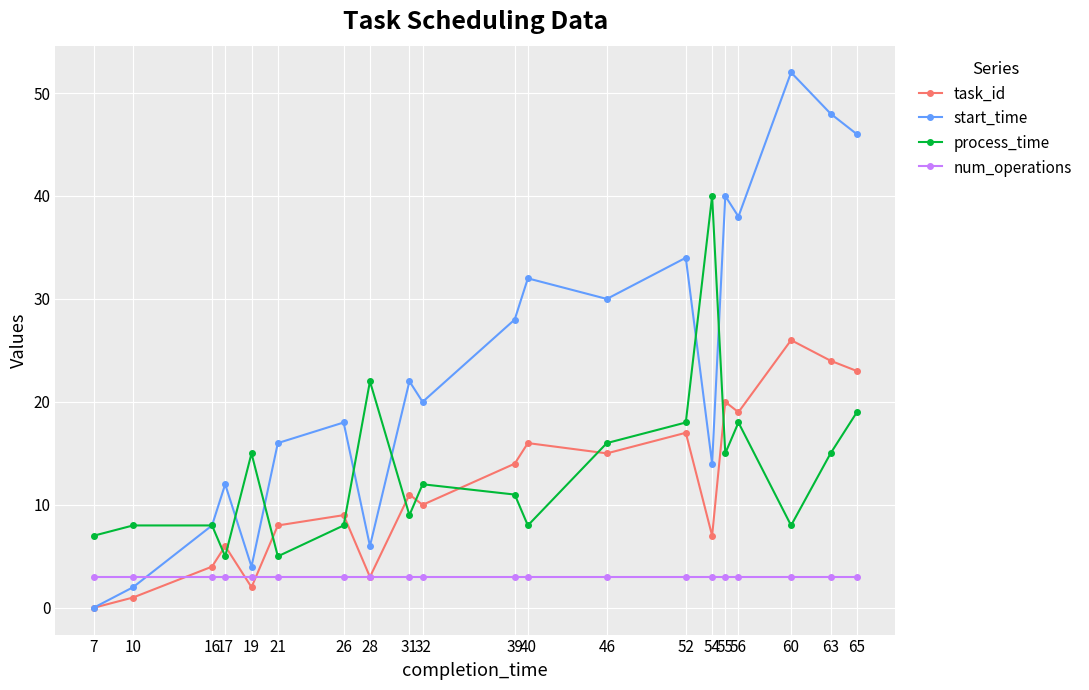

Is this an area chart (filled region under the line)?

No